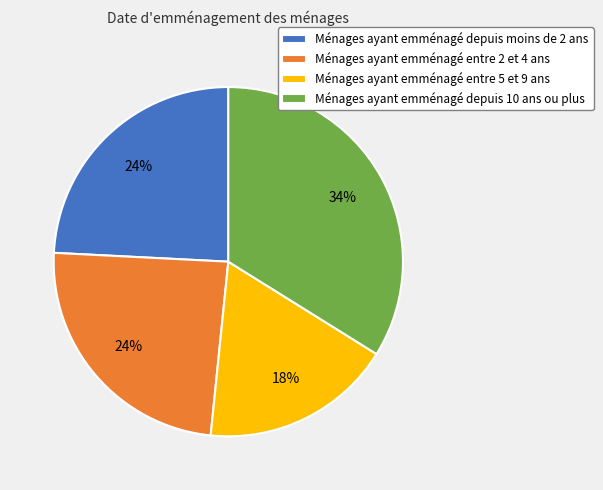

Does Ménages ayant emménagé entre 5 et 9 ans represent more than half of the total?

No